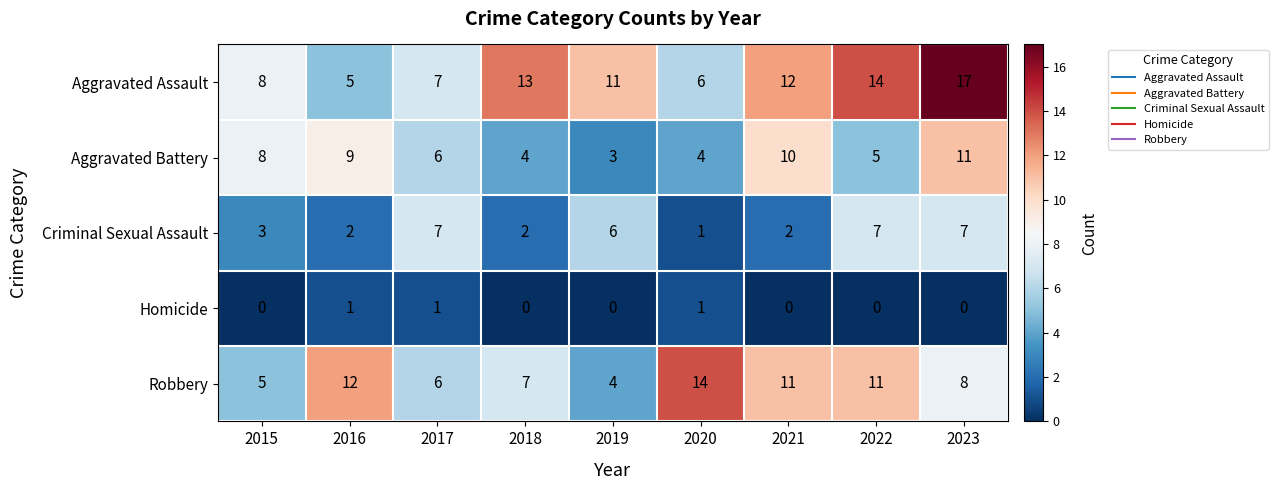

Read the Aggravated Assault value at 2016, to the nearest 5.

5